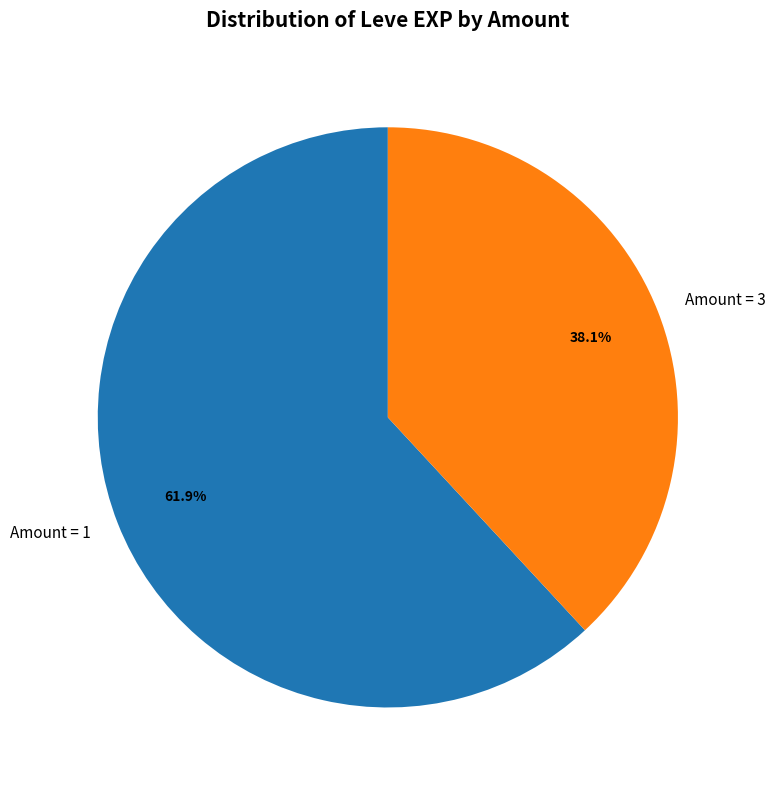

How many slices are in this pie chart?

2